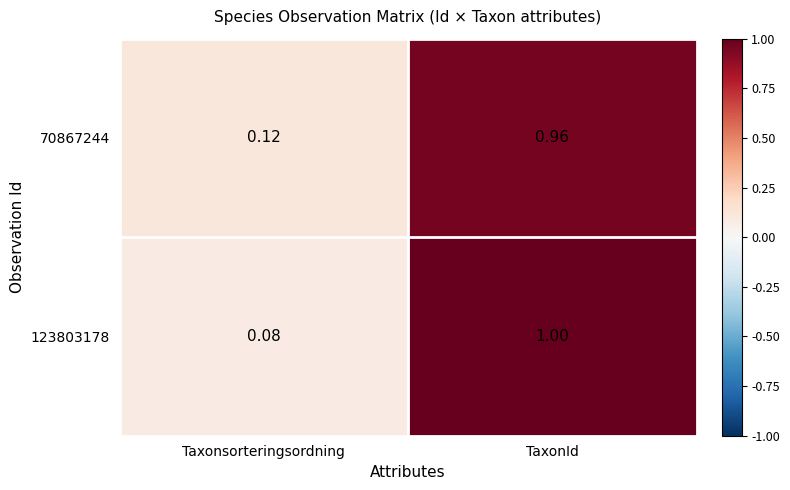

Rank the series by their maximum value, from highest to lowest.

123803178, 70867244